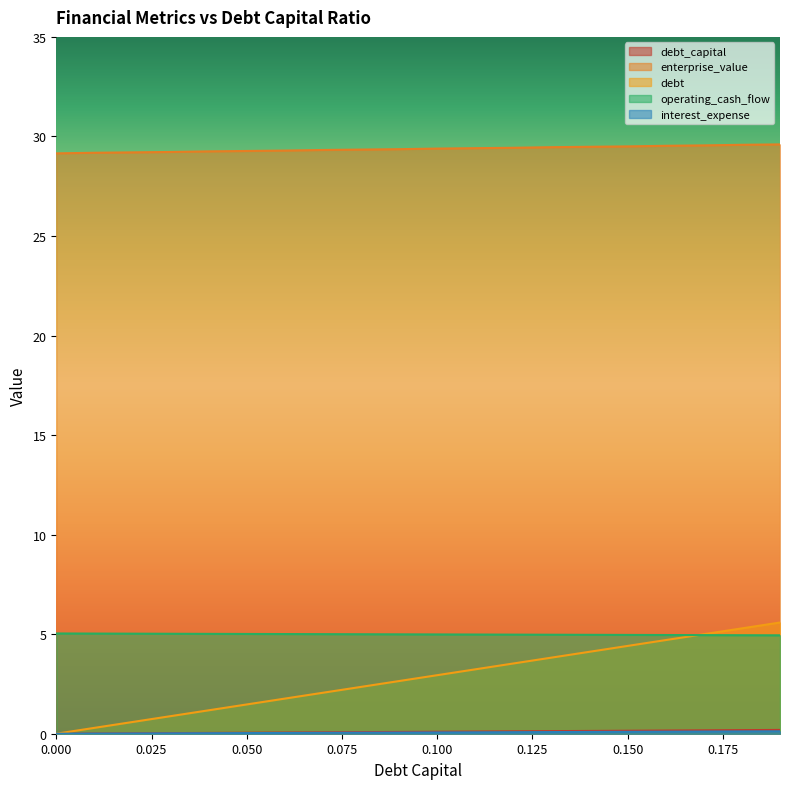

True or false: debt_capital and interest_expense cross at least once.

False